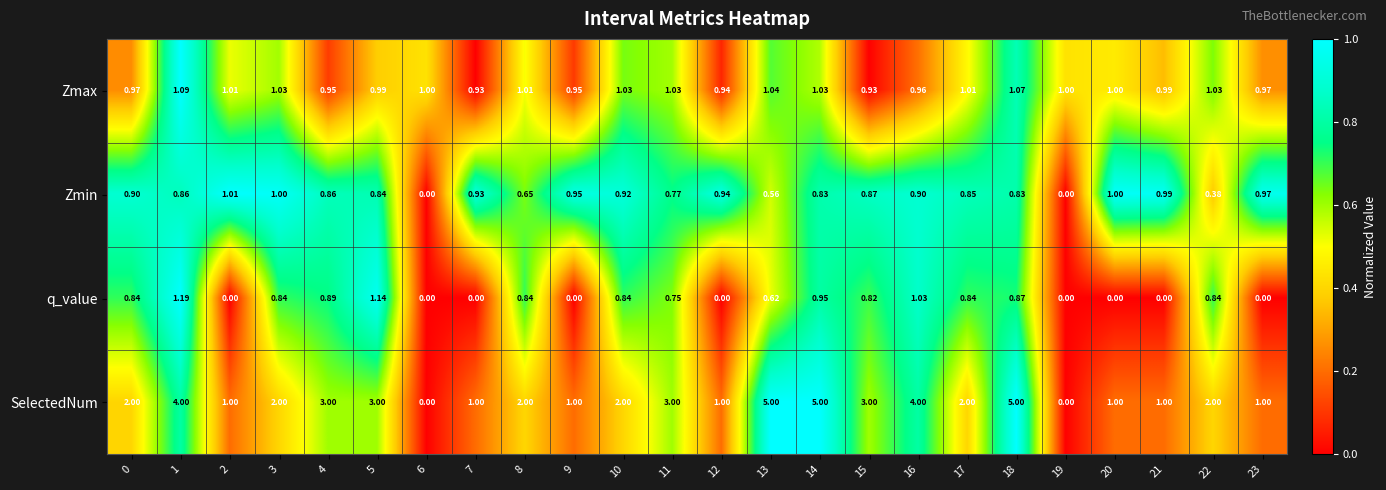

Is the value of SelectedNum at 4 greater than the value of q_value at 2?

Yes